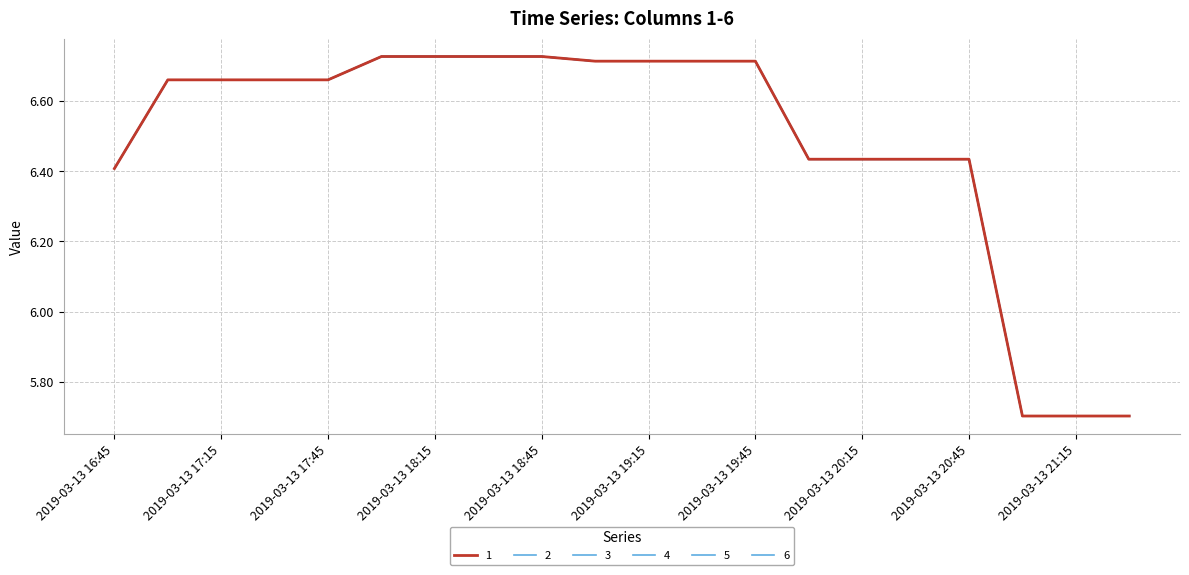

True or false: 6 and 5 cross at least once.

False